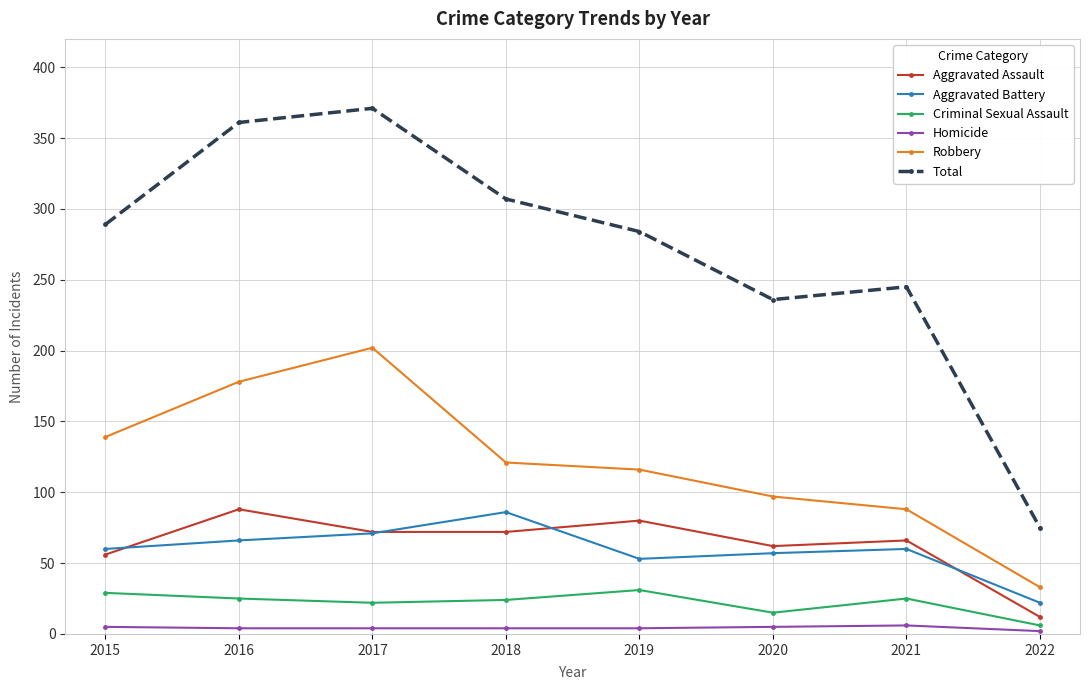

At which label does Total reach its minimum?

2022